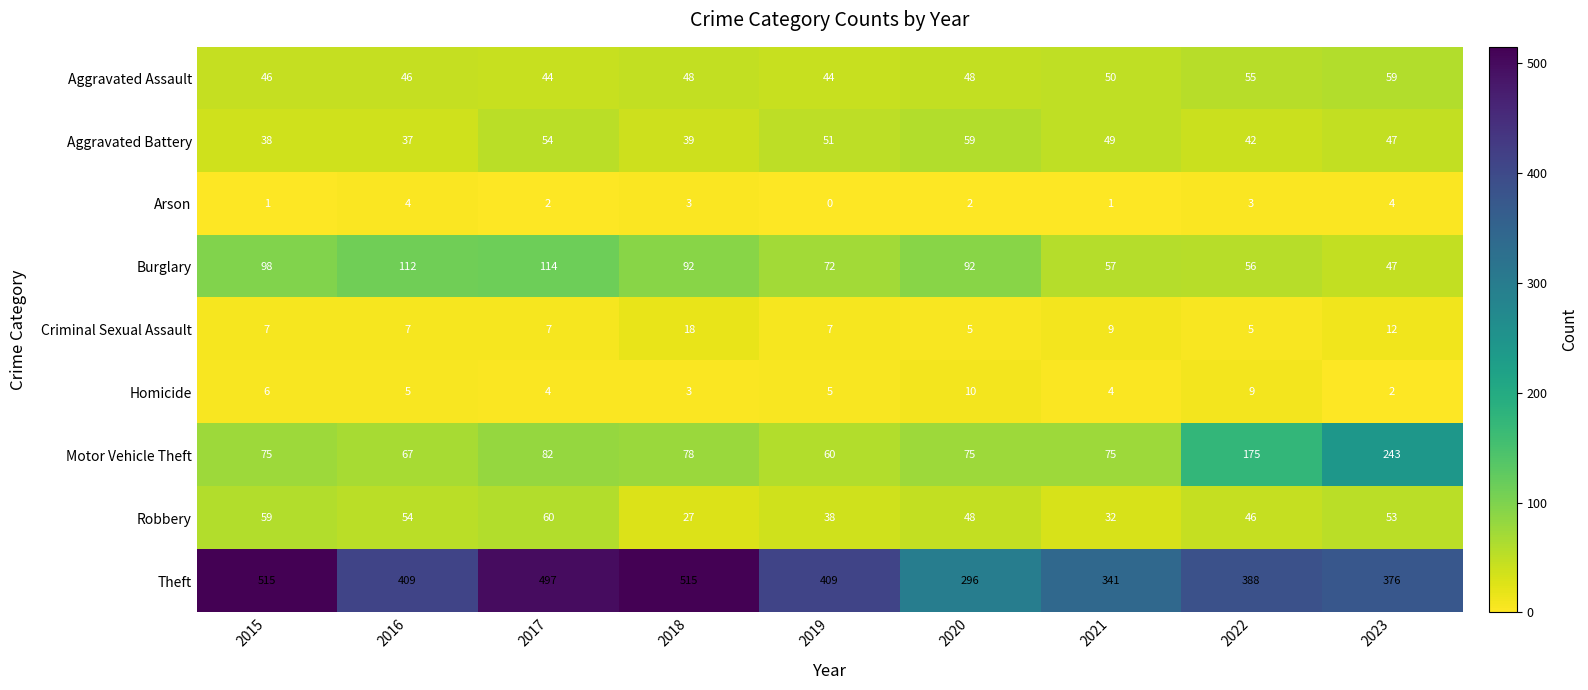

List the labels in order of Robbery value, smallest first.

2018, 2021, 2019, 2022, 2020, 2023, 2016, 2015, 2017